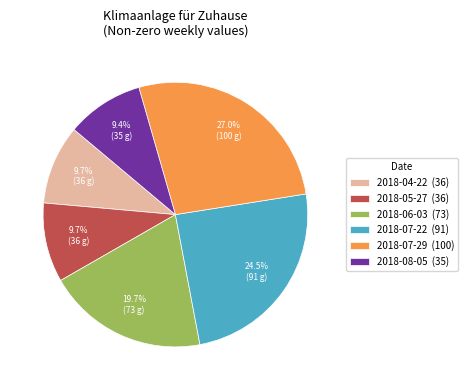

Combined, do 2018-07-22 (91) and 2018-08-05 (35) account for over 50%?

No